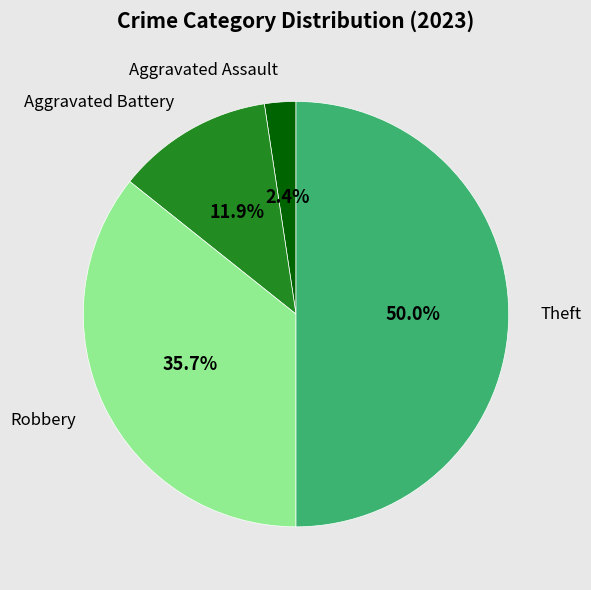

To the nearest percent, what is the average slice percentage?

25%